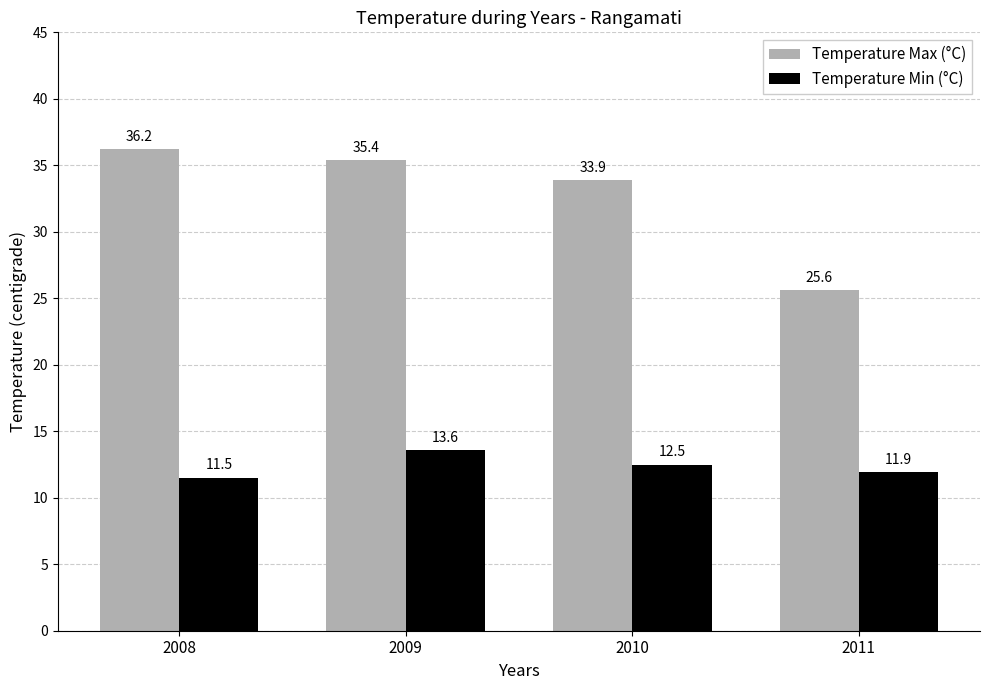

What is the lowest value of the Temperature Min (°C) series?

11.5